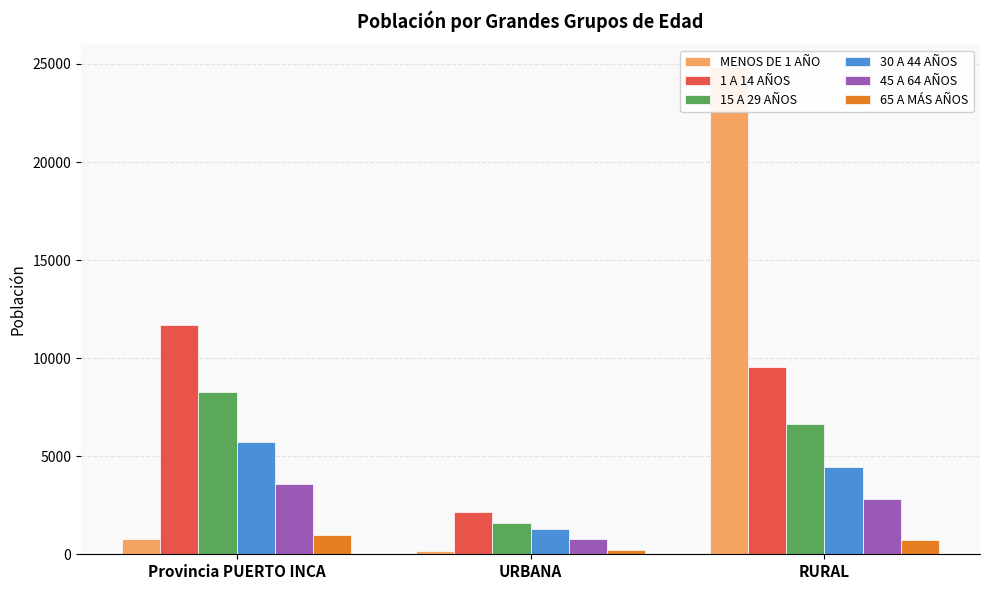

How many bars are there in total?

18